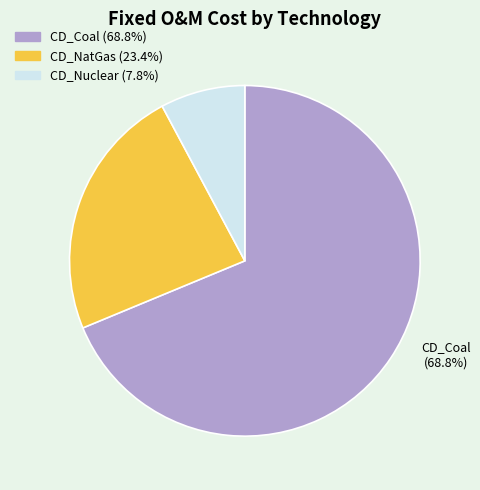

Is there a majority slice in this chart?

Yes